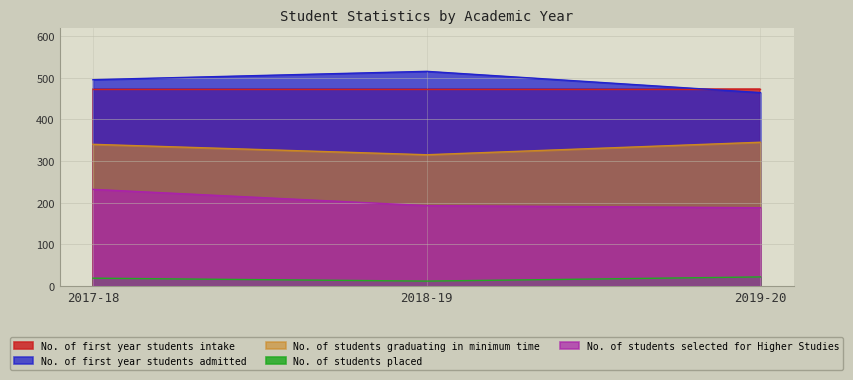

What are all the series names shown in the legend?

No. of first year students intake, No. of first year students admitted, No. of students graduating in minimum time, No. of students placed, No. of students selected for Higher Studies